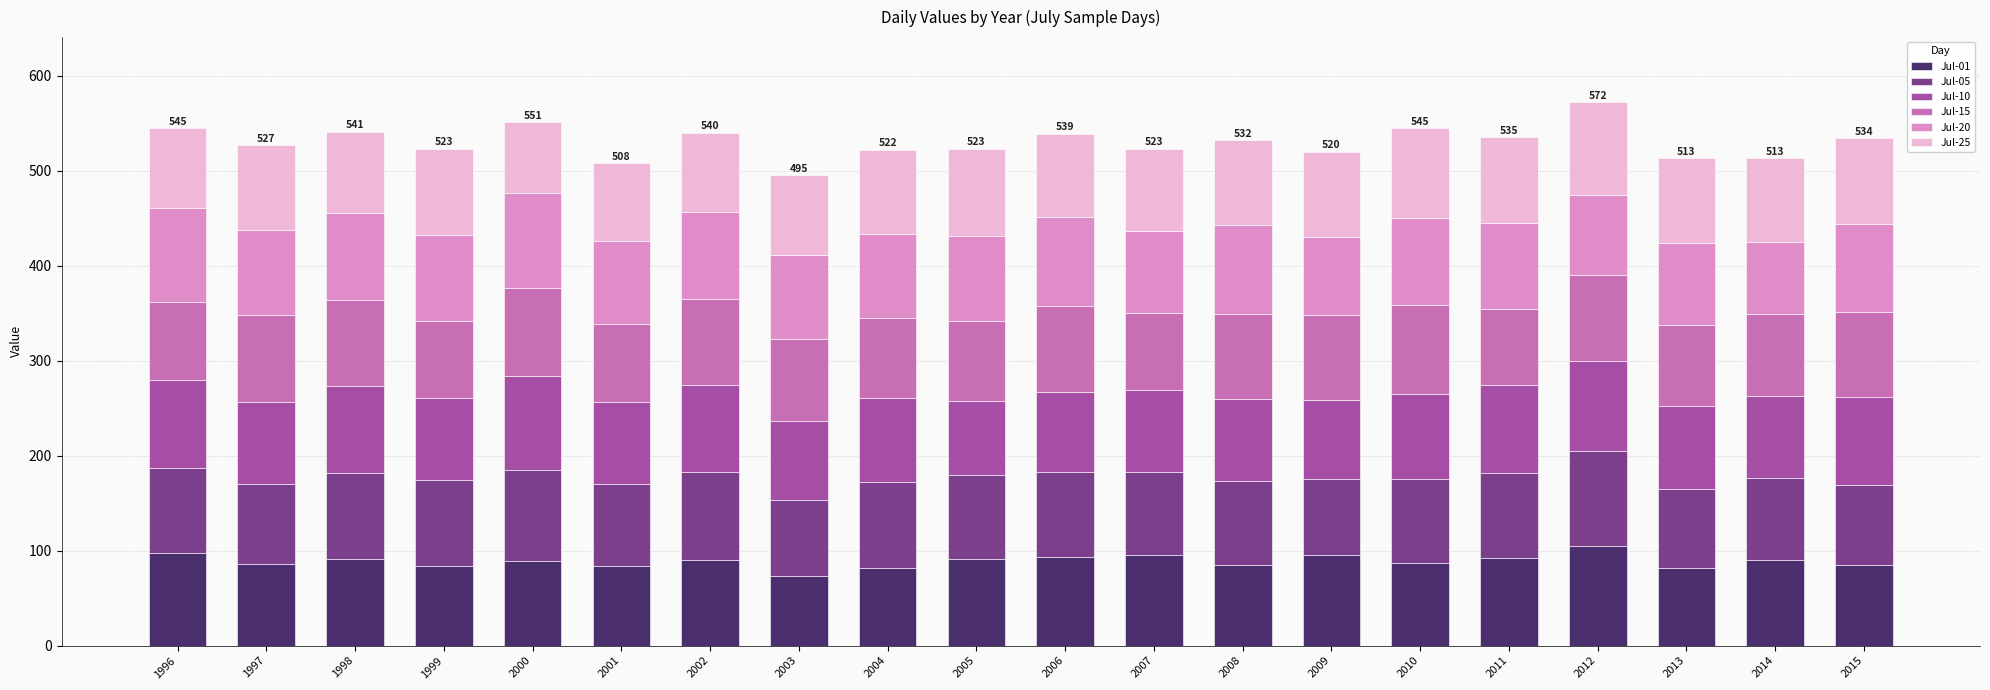

What is the total value across all series at 2002?

540